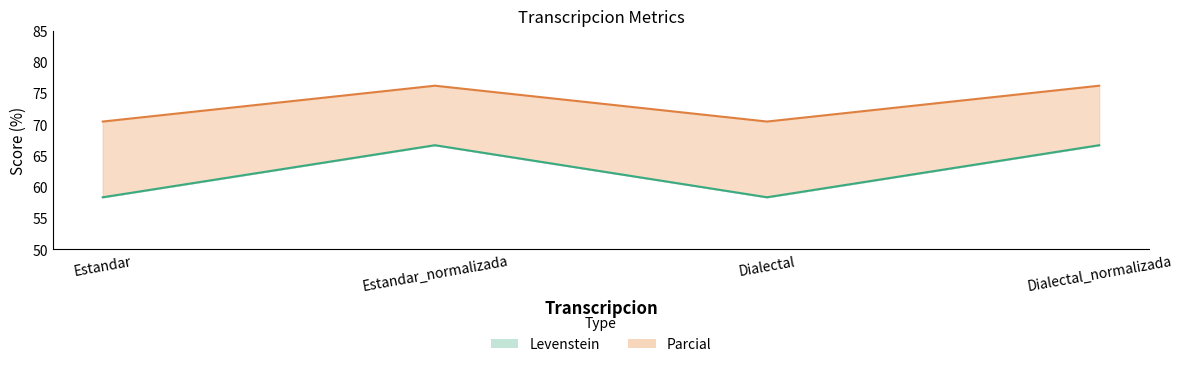

What are all the series names shown in the legend?

Levenstein, Parcial